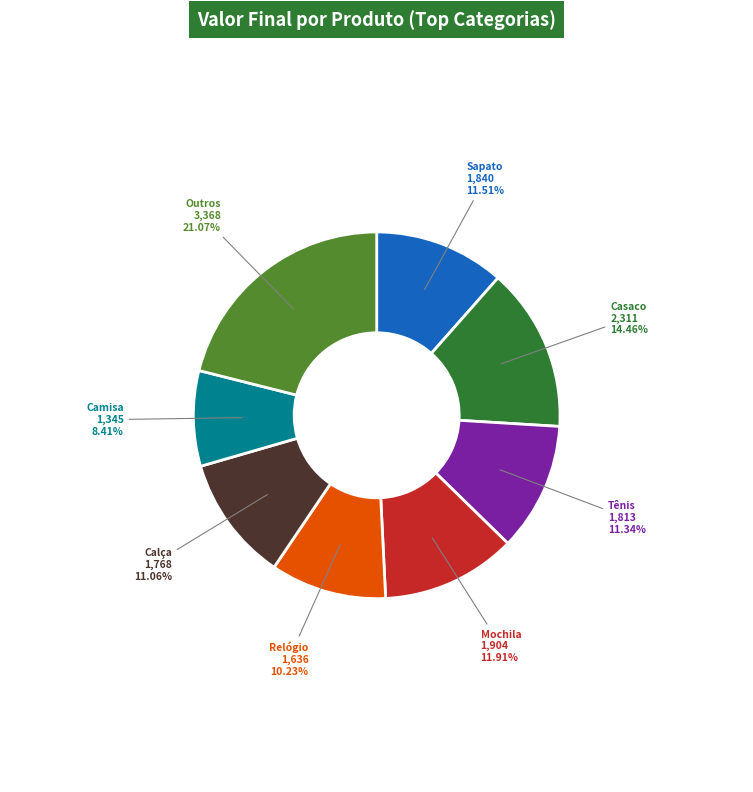

To the nearest percent, what is the difference between the largest and smallest slice percentages?

13%